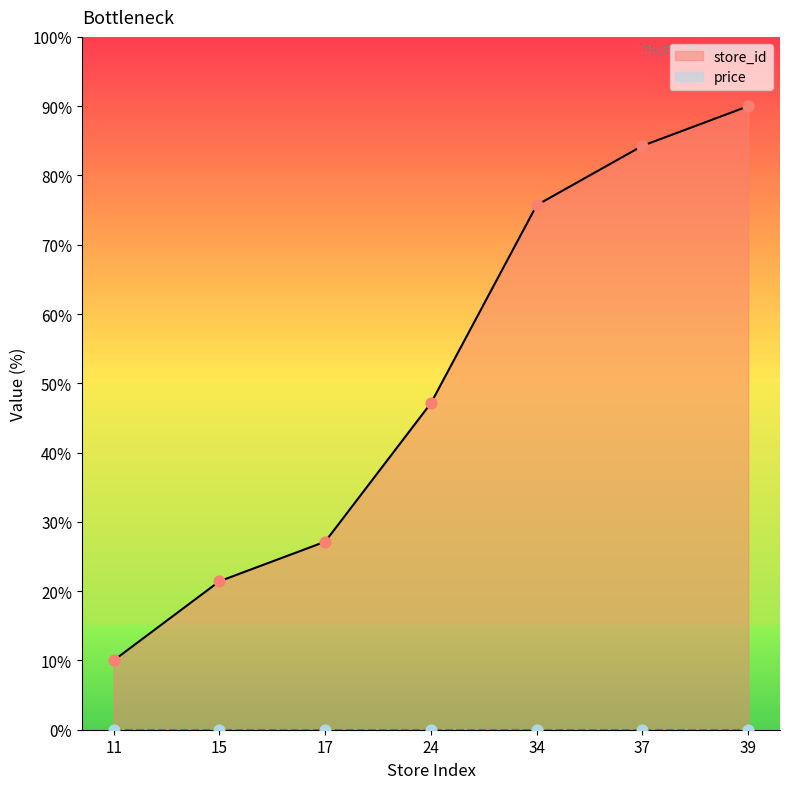

What is the ratio of the value at 11 to the value at 37?

0.1